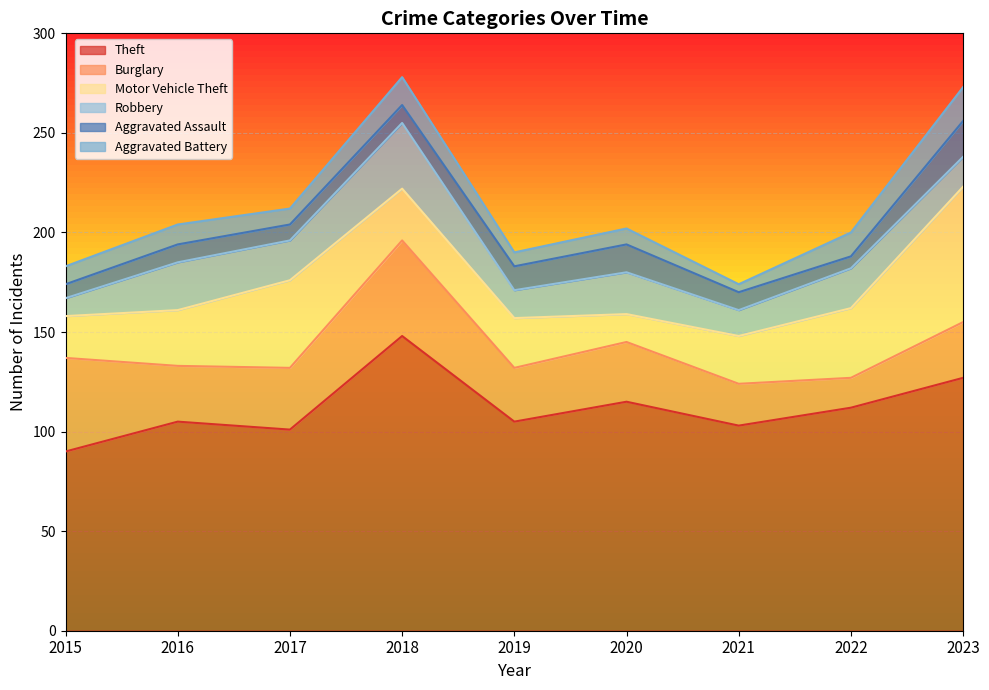

Rank the categories by Robbery value from highest to lowest.

2018, 2016, 2020, 2017, 2022, 2023, 2019, 2021, 2015